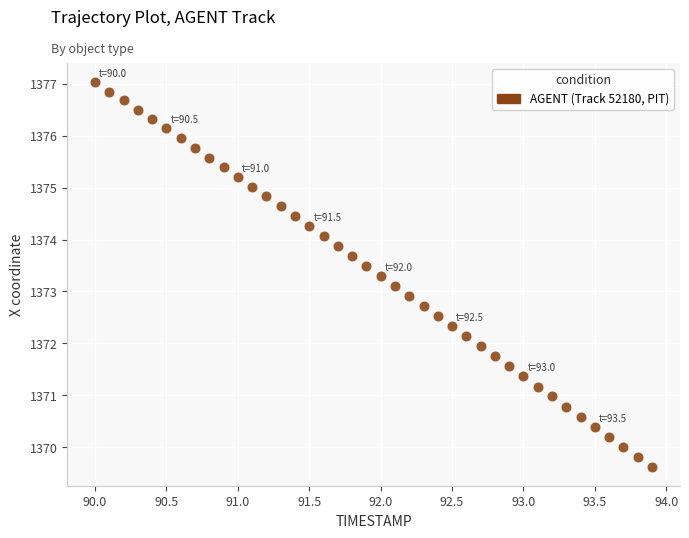

What is the range of X values (max minus min)?

3.9